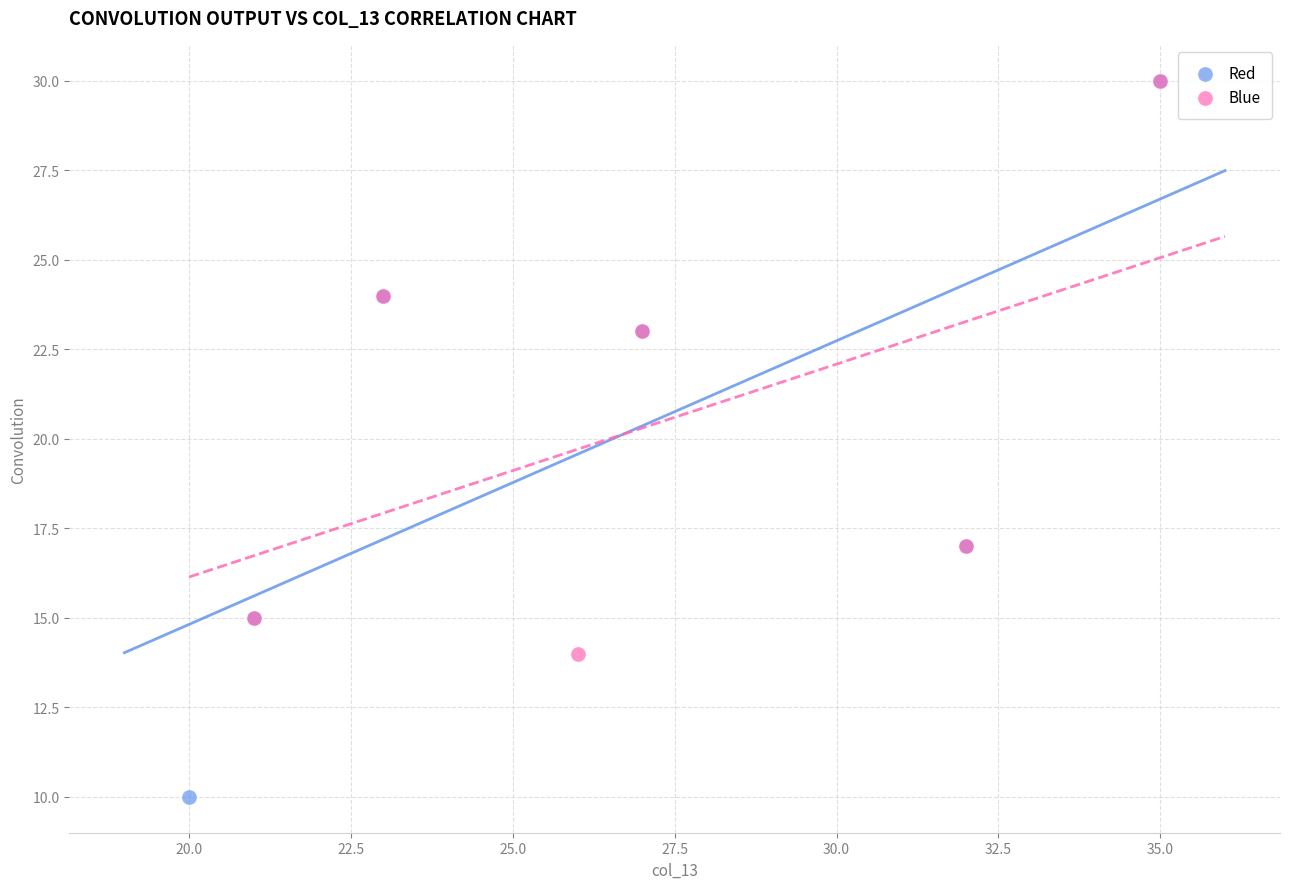

Which series reaches the minimum Y coordinate?

Red